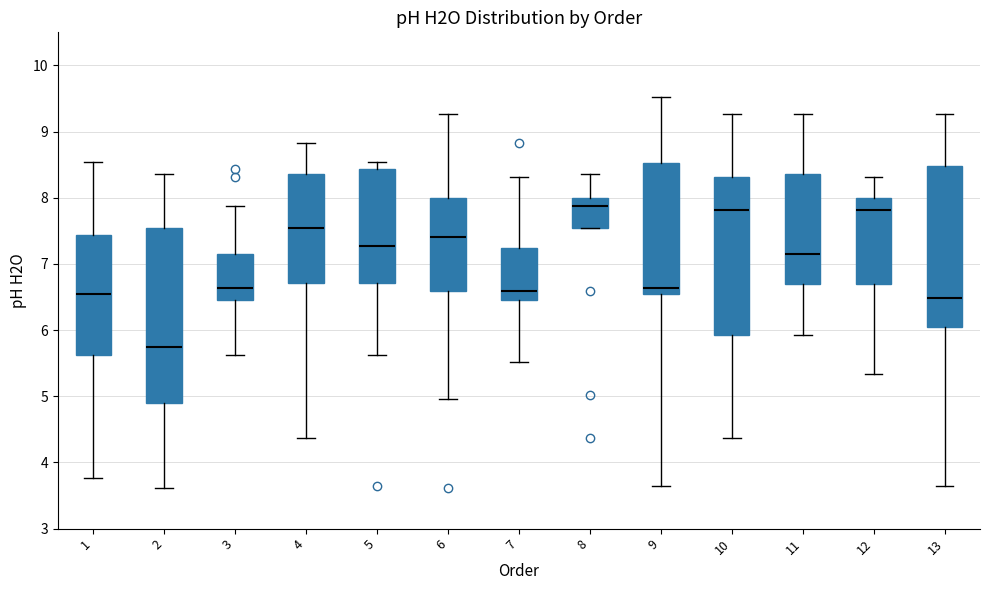

Where is the lower edge of the box at x = 9 on the y-axis? The values are not printed on the chart, so give them approximately, as read against the axis.

6.6